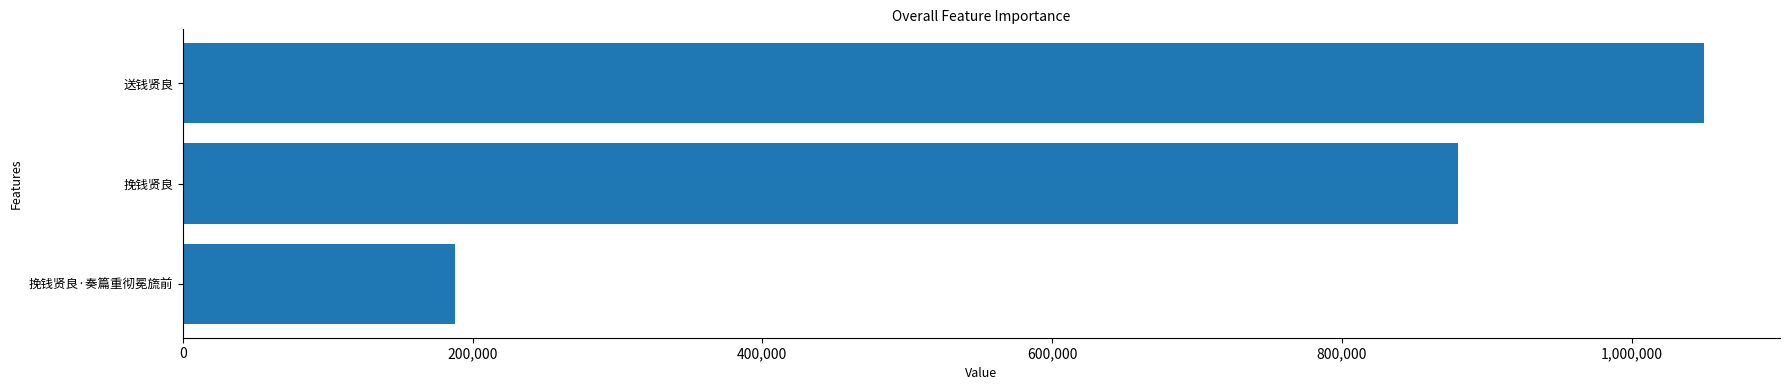

At which category does the chart reach its peak across all series?

送钱贤良